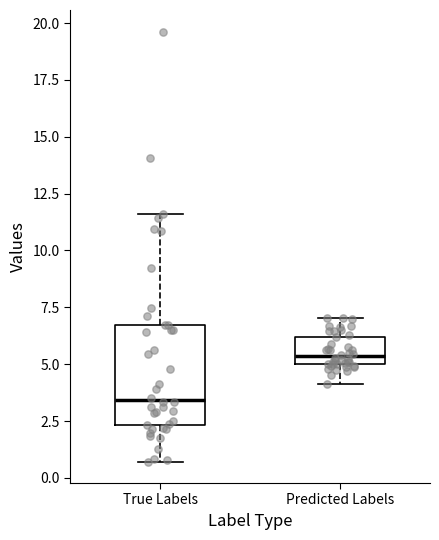

Where does the upper whisker of the box for True Labels end on the y-axis? The values are not printed on the chart, so give them approximately, as read against the axis.

11.5